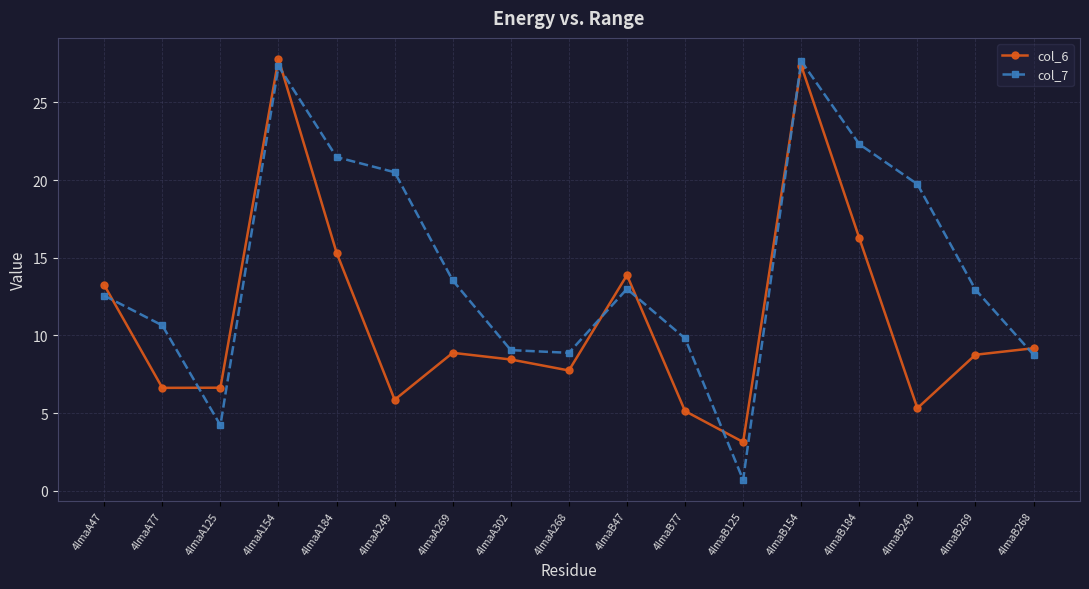

What is the label of the 1st point from the left?

4lmaA47